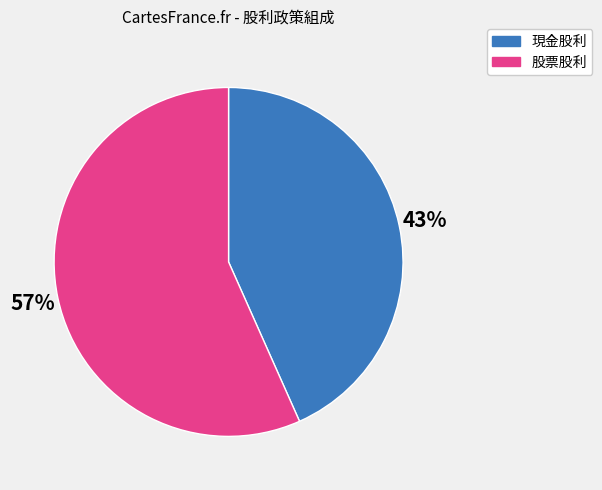

To the nearest percent, what is the average slice percentage?

50%